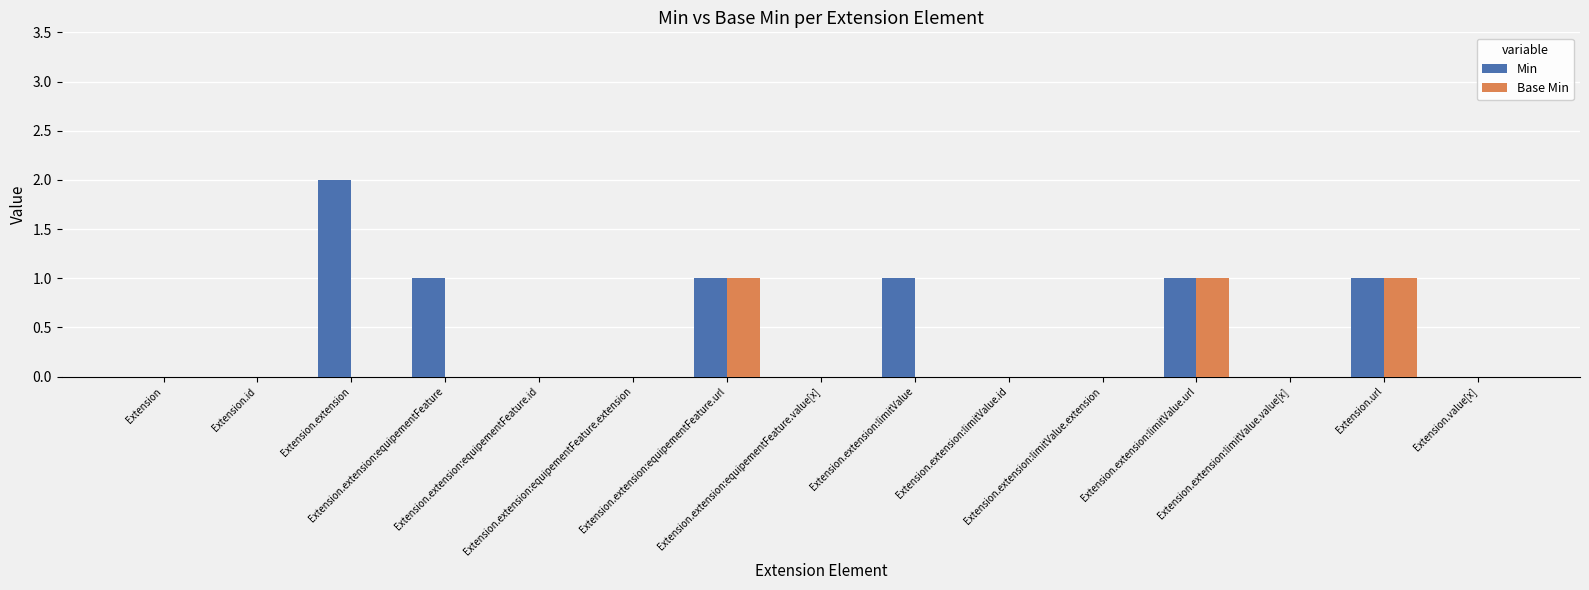

Reading right to left, extract all data points from this chart.

Min: Extension.value[x]=0	Extension.url=1	Extension.extension:limitValue.value[x]=0	Extension.extension:limitValue.url=1	Extension.extension:limitValue.extension=0	Extension.extension:limitValue.id=0	Extension.extension:limitValue=1	Extension.extension:equipementFeature.value[x]=0	Extension.extension:equipementFeature.url=1	Extension.extension:equipementFeature.extension=0	Extension.extension:equipementFeature.id=0	Extension.extension:equipementFeature=1	Extension.extension=2	Extension.id=0	Extension=0
Base Min: Extension.value[x]=0	Extension.url=1	Extension.extension:limitValue.value[x]=0	Extension.extension:limitValue.url=1	Extension.extension:limitValue.extension=0	Extension.extension:limitValue.id=0	Extension.extension:limitValue=0	Extension.extension:equipementFeature.value[x]=0	Extension.extension:equipementFeature.url=1	Extension.extension:equipementFeature.extension=0	Extension.extension:equipementFeature.id=0	Extension.extension:equipementFeature=0	Extension.extension=0	Extension.id=0	Extension=0